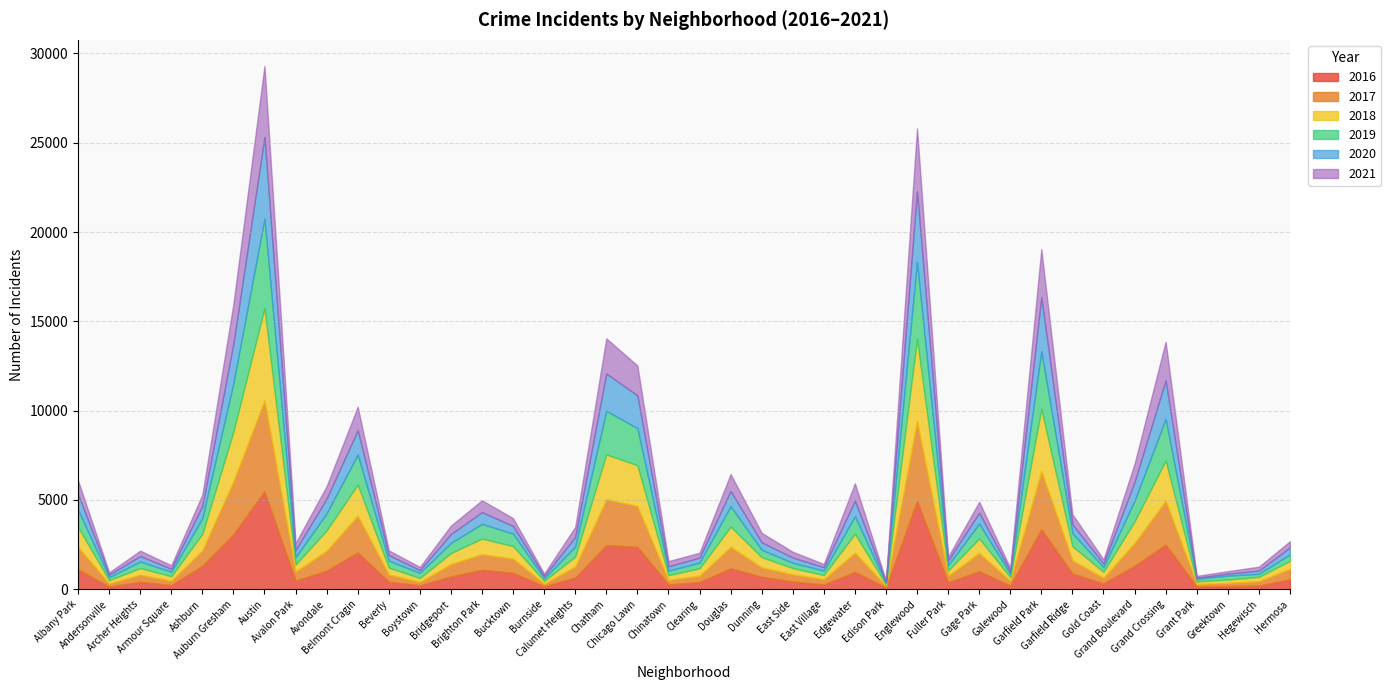

Reading left to right, what are all the values shown in this chart?

2017: 1252	171	391	251	872	2973	5095	509	1107	2066	404	188	697	878	795	145	620	2566	2288	253	360	1200	531	397	296	1082	87	4472	365	1019	265	3257	743	311	1281	2456	154	176	246	588
2019: 968	166	368	249	872	2701	5008	405	957	1687	385	287	568	828	694	142	561	2441	2076	253	322	1140	407	298	248	972	77	4310	308	825	189	3226	728	261	1153	2328	138	220	171	365
2021: 767	123	303	193	629	2237	3970	395	692	1312	264	173	474	664	435	130	559	1973	1675	293	274	943	530	325	180	970	62	3518	200	613	170	2688	565	233	1015	2160	104	140	217	350
2020: 870	147	303	169	686	2213	4578	400	826	1358	315	153	493	654	431	126	538	2084	1834	239	276	857	419	290	191	873	75	3952	259	612	154	3018	493	198	1052	2158	60	107	181	382
2018: 1117	183	374	248	924	2787	5163	401	1142	1736	386	224	616	869	704	160	554	2513	2281	273	409	1131	571	354	230	1063	75	4607	289	816	201	3485	790	342	1205	2250	141	185	240	442
2016: 1110	151	419	227	1308	3071	5481	475	1046	2053	421	219	713	1086	917	164	653	2468	2372	262	401	1173	696	432	267	965	103	4939	389	1008	205	3361	876	323	1313	2500	146	180	204	559